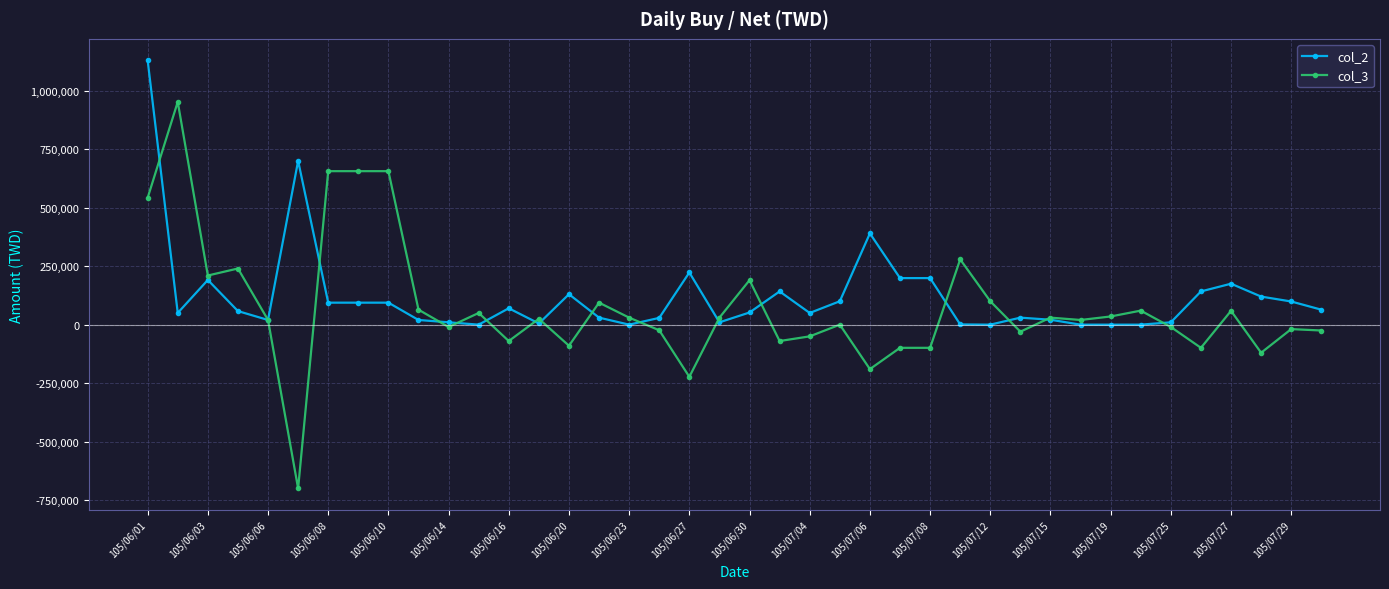

List the series in order of their peak value, lowest first.

col_3, col_2